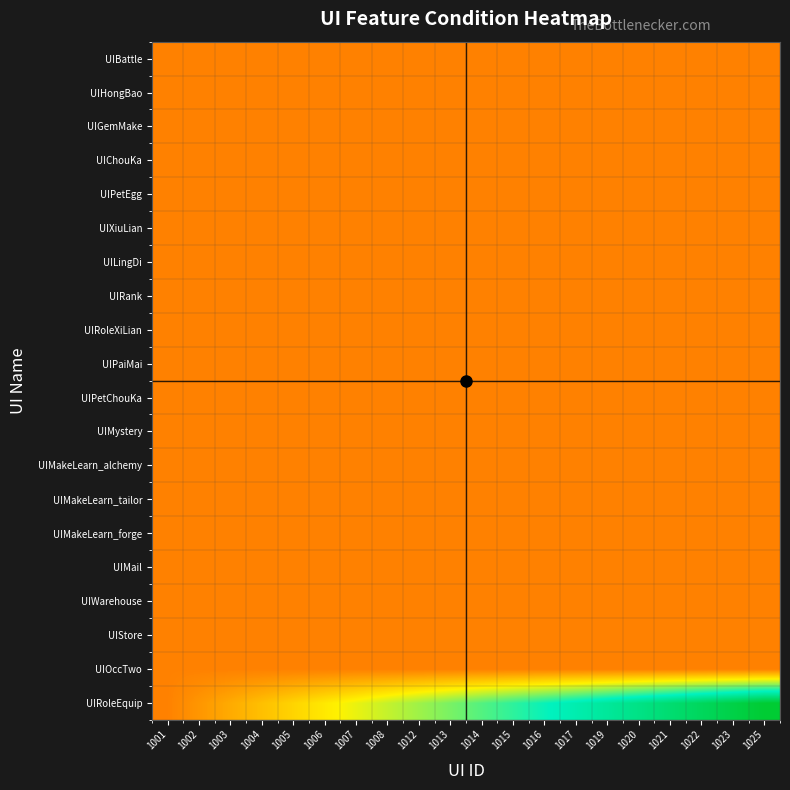

What is the maximum value shown in the chart?

1.0